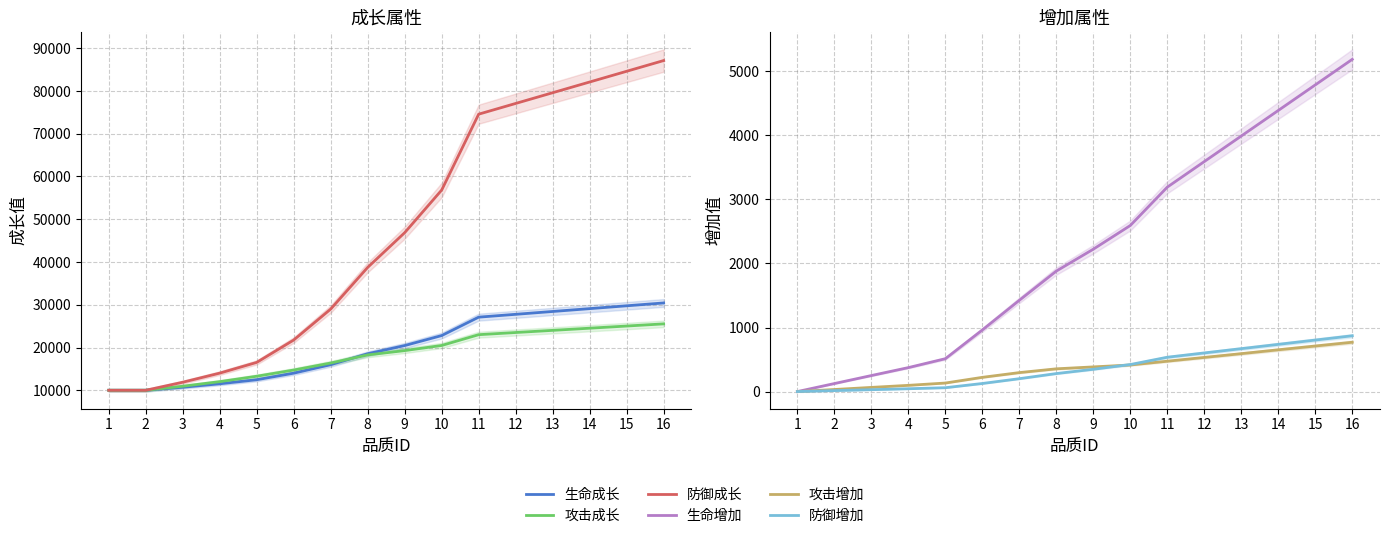

Which category has the lowest value in the 攻击成长 series?

1